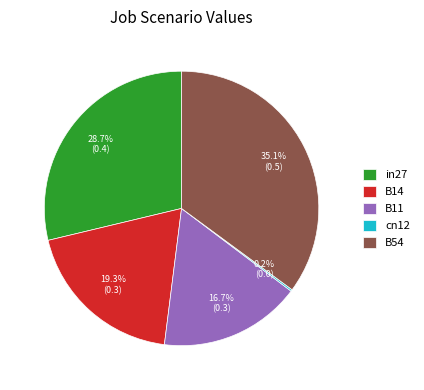

What percentage is the B54 slice, to the nearest percent?

35%